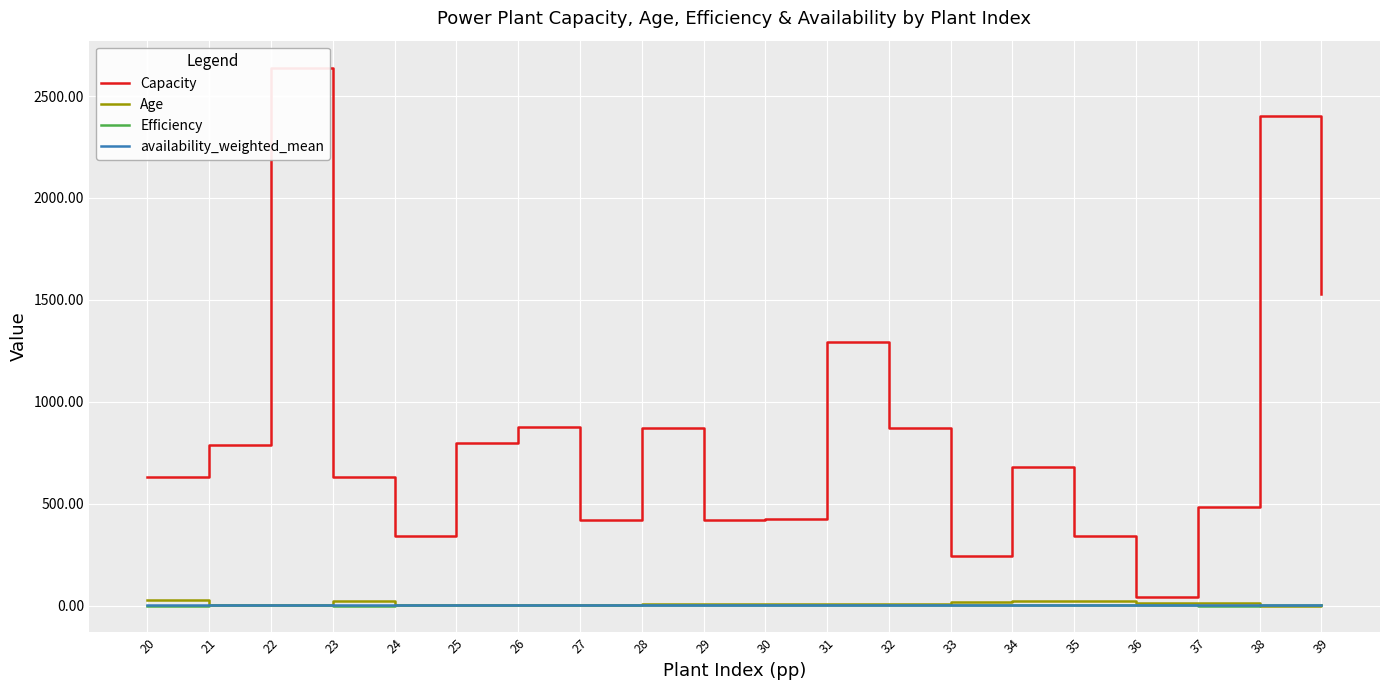

Reading right to left, list all the values displayed in this chart.

Capacity: 1527.3	2400.5	484.0	40.2	341.0	682.0	245.0	870.0	1295.0	426.0	420.0	872.0	420.0	874.0	800.0	341.0	630.0	2640.0	790.0	631.0
Age: 1.0	0.0	13.0	14.0	23.0	22.0	19.0	10.0	9.0	8.0	7.0	6.0	4.0	3.0	2.0	1.0	24.0	5.0	4.0	25.0
Efficiency: 1.0	1.0	0.3	1.0	0.5	0.5	0.5	0.6	0.6	0.6	0.6	0.6	0.6	0.6	0.6	0.5	0.4	0.5	0.5	0.4
availability_weighted_mean: 1.0	1.0	0.9	1.0	0.9	0.9	0.9	0.9	0.9	0.9	0.9	0.9	0.9	0.9	0.9	0.9	0.9	0.9	0.9	0.8